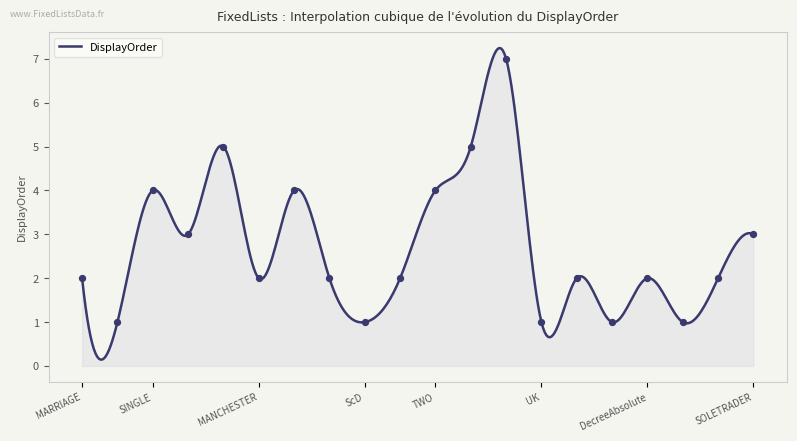

What is the difference between the maximum and minimum values?

7.1